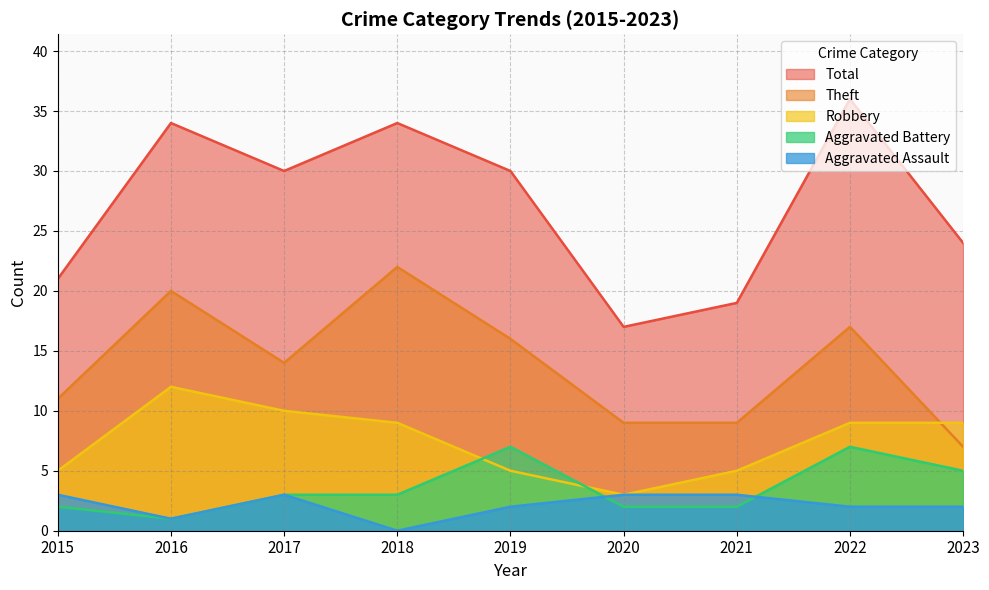

The value of Theft at 2018 is 22. True or false?

True